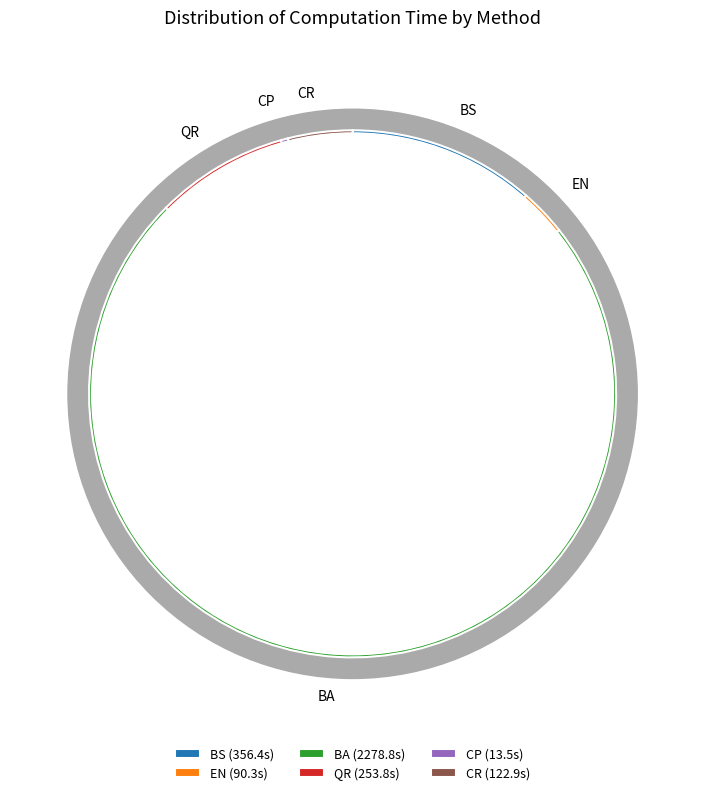

To the nearest percent, what portion does BS represent?

11%